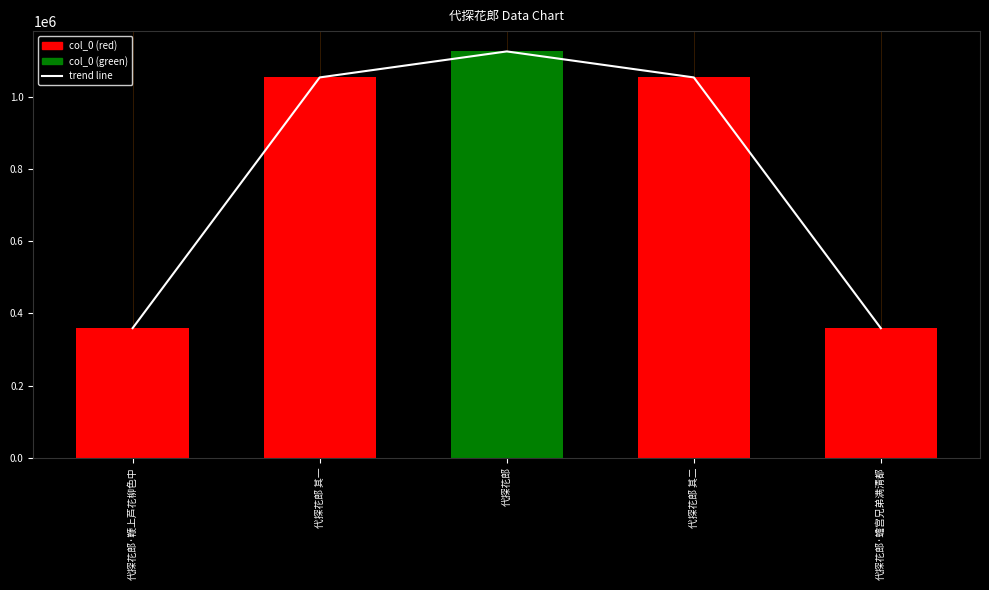

How many distinct data groups are displayed?

2